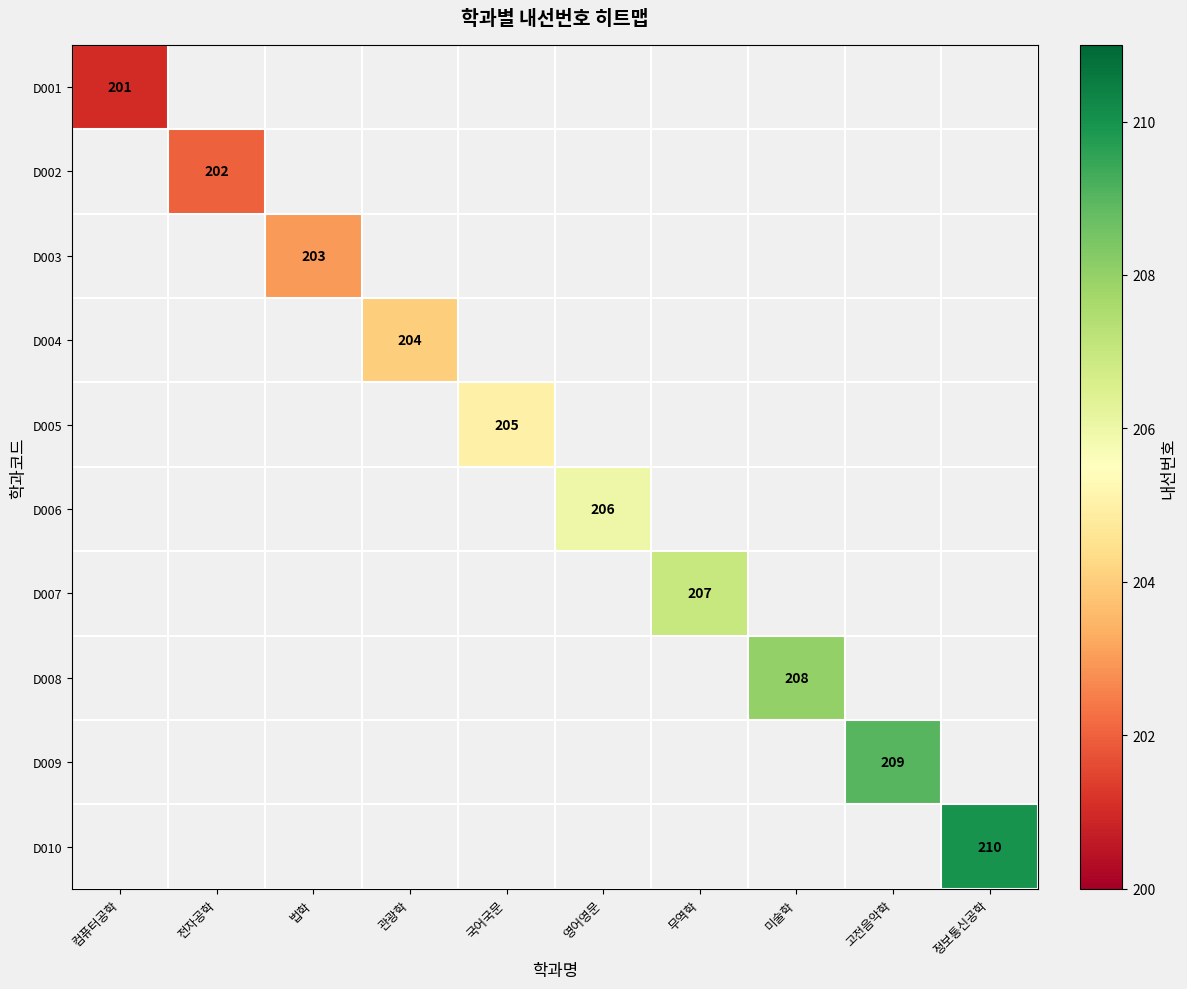

True or false: D005 has a value of 205 at 국어국문.

True